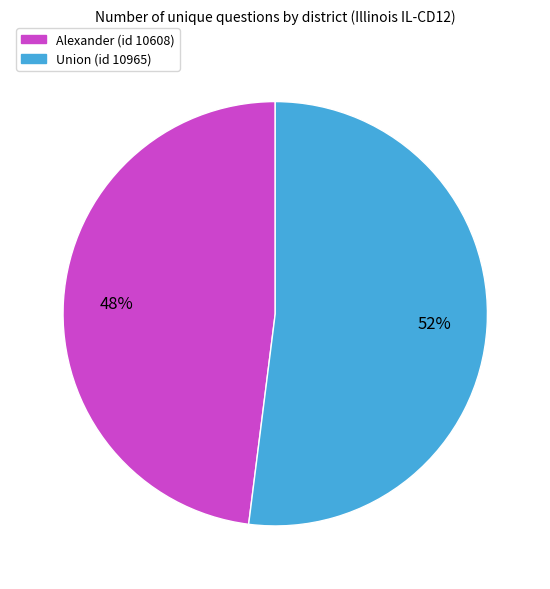

Which category has the smallest portion of the pie?

Alexander (id 10608)